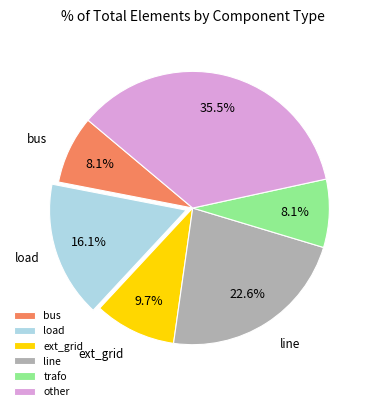

Which slice is the largest?

other